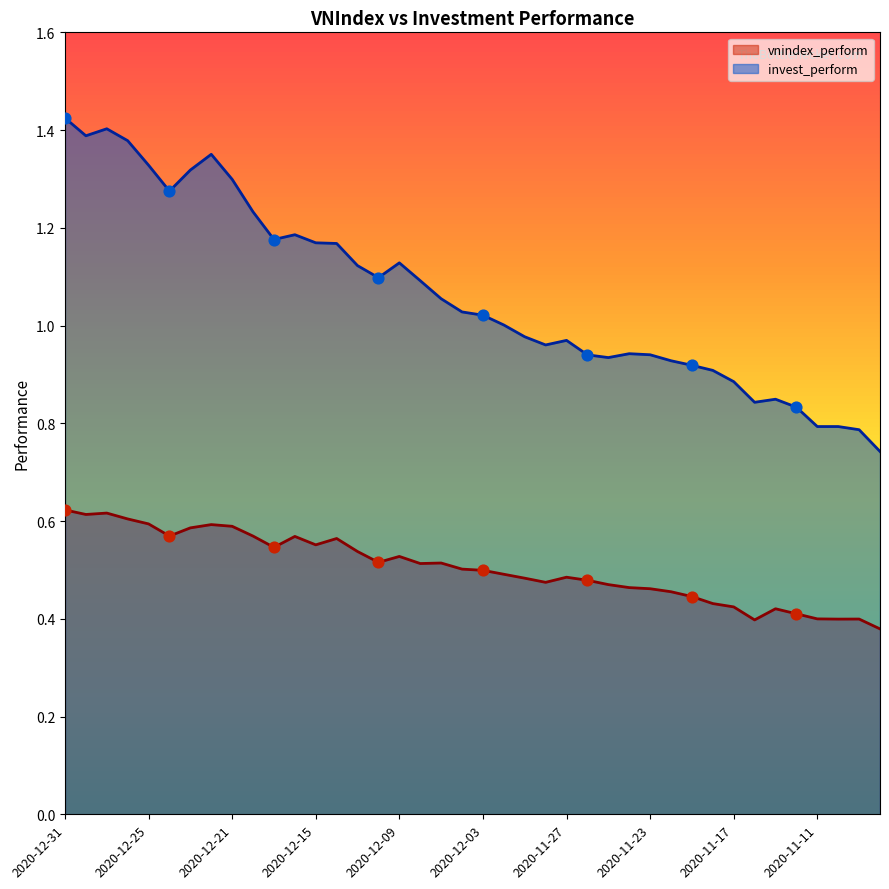

At how many categories does at least one series exceed 0?

40